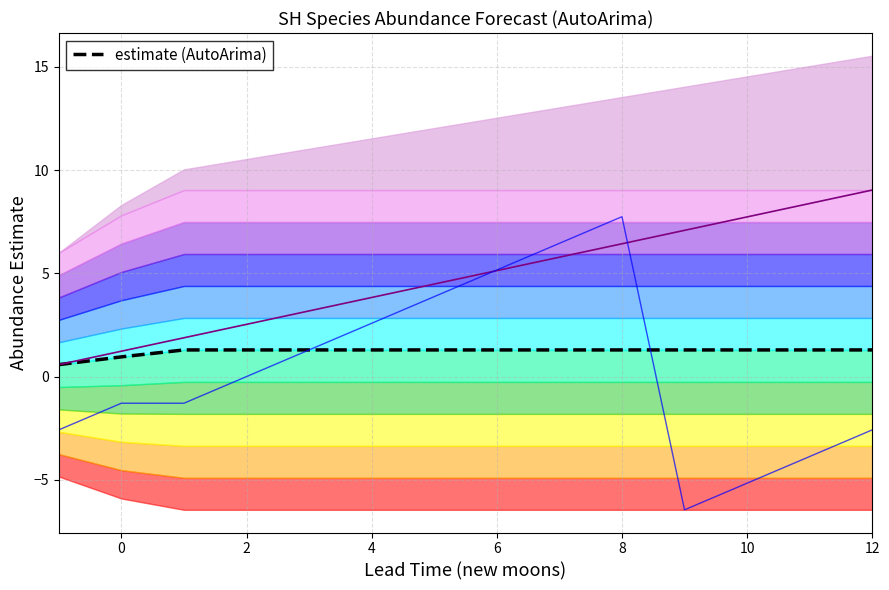

True or false: estimate (AutoArima) has more than 2 points higher than both neighbors.

False